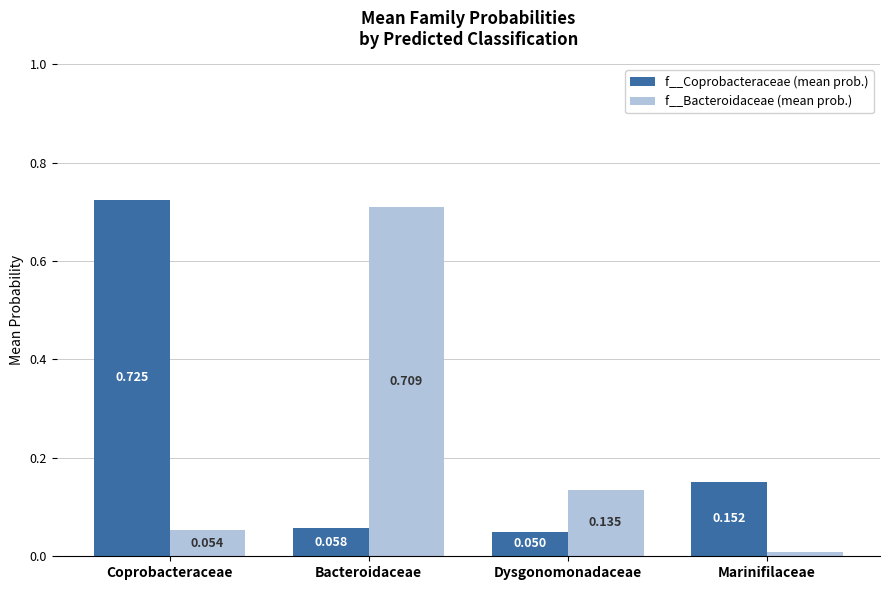

At which category does the chart reach its minimum across all series?

Marinifilaceae